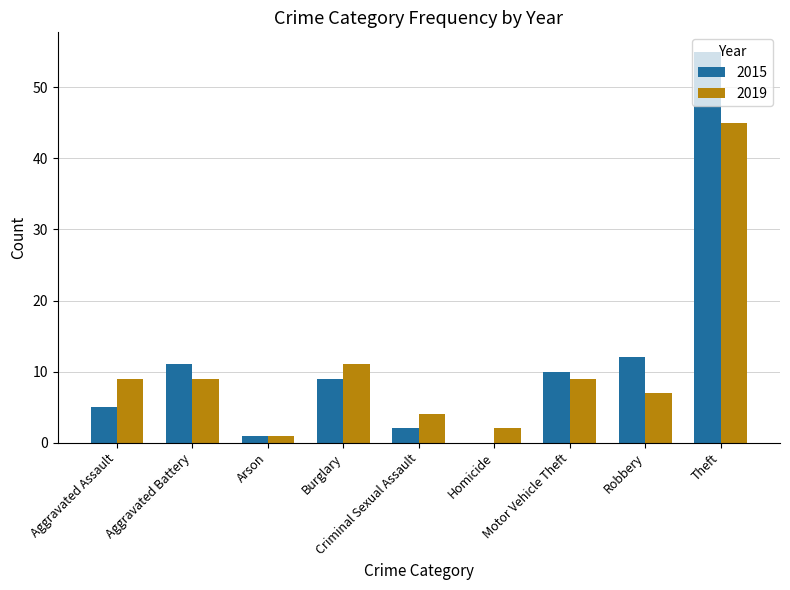

What is the sum of the 2015 values at Motor Vehicle Theft and Criminal Sexual Assault?

12